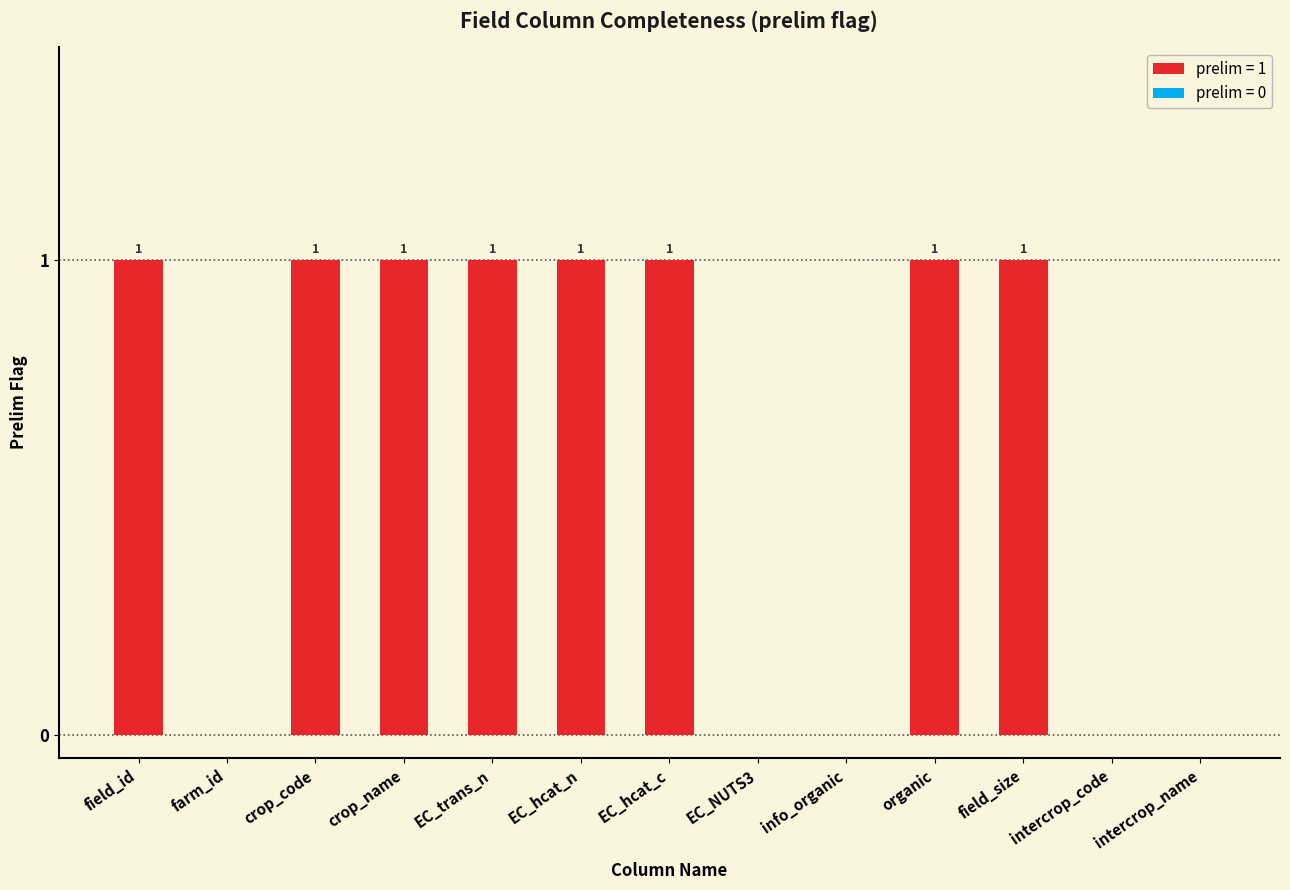

What is the maximum value shown in the chart?

1